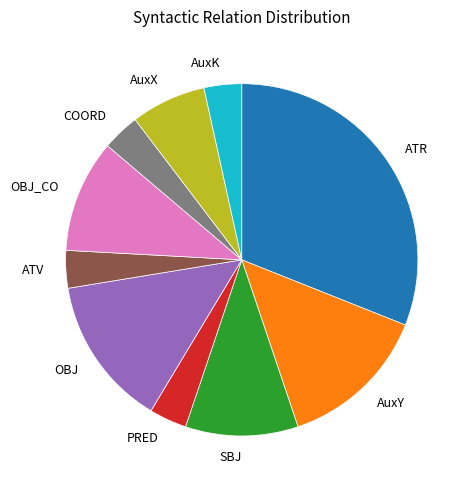

True or false: SBJ accounts for 21% of the total.

False